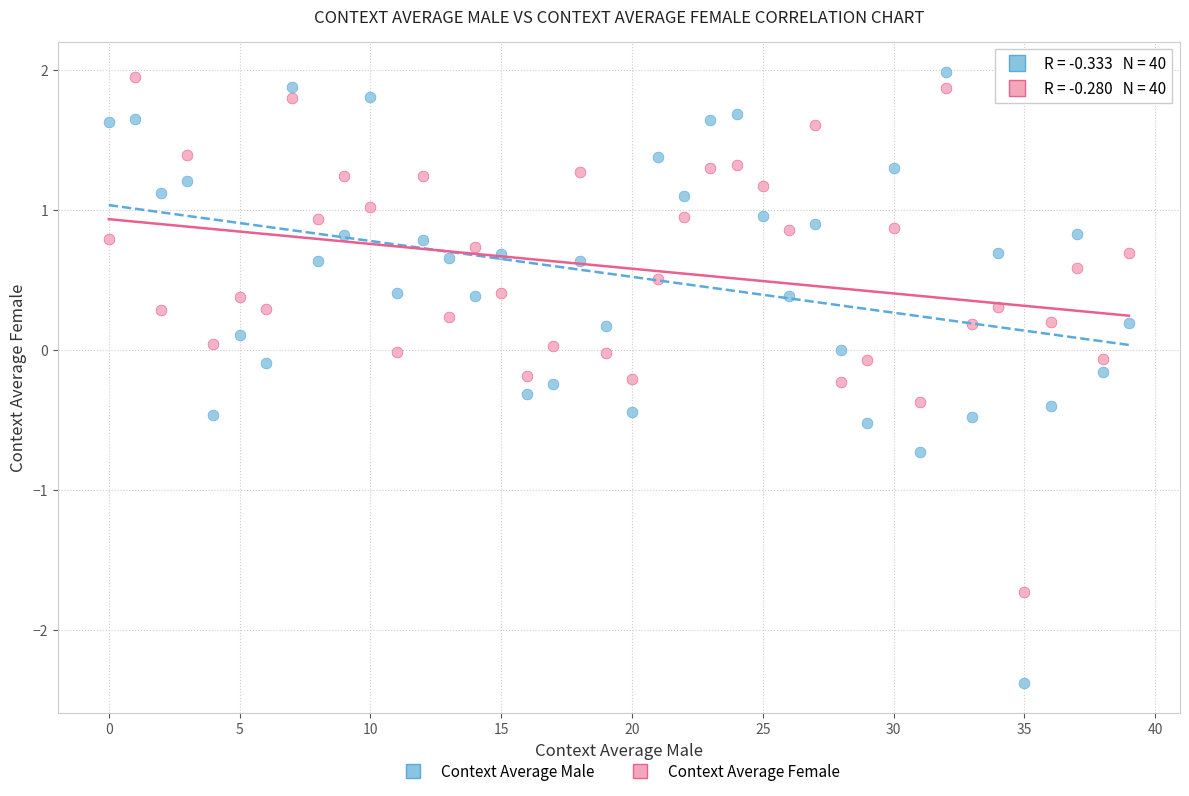

Across all data points, what is the range of Y values (max minus min)?

4.4